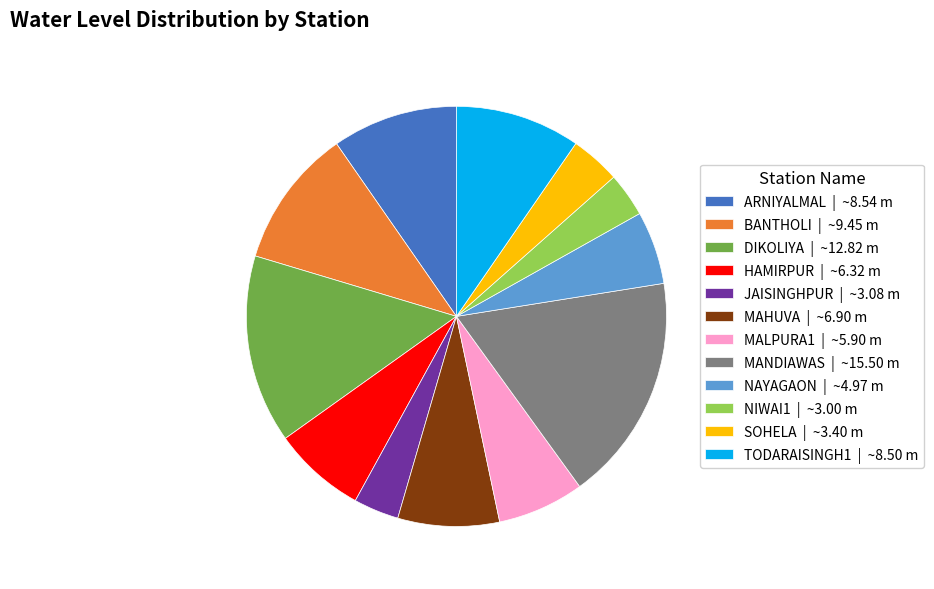

Does any single category account for the majority?

No